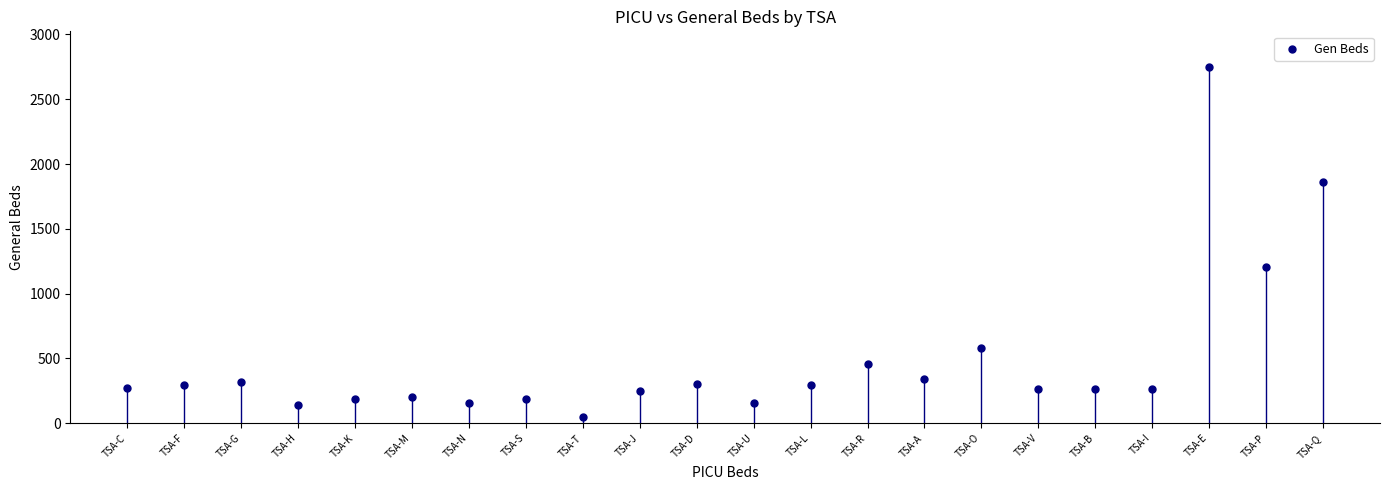

What Y value in the scatter plot is closest to 1397?

1207